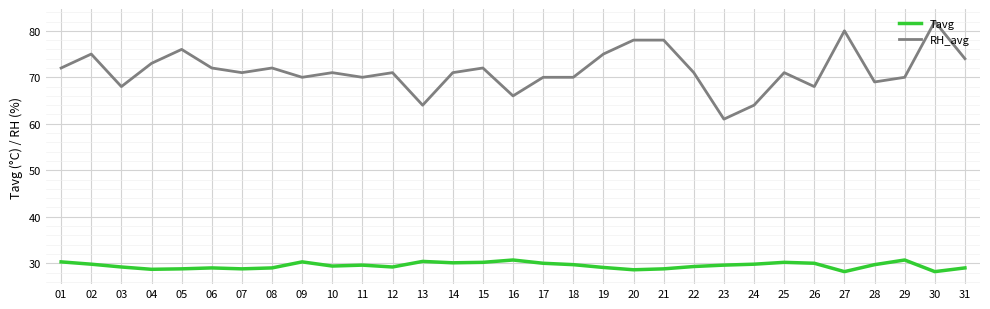

At 24, list the series in order from smallest to largest.

Tavg, RH_avg